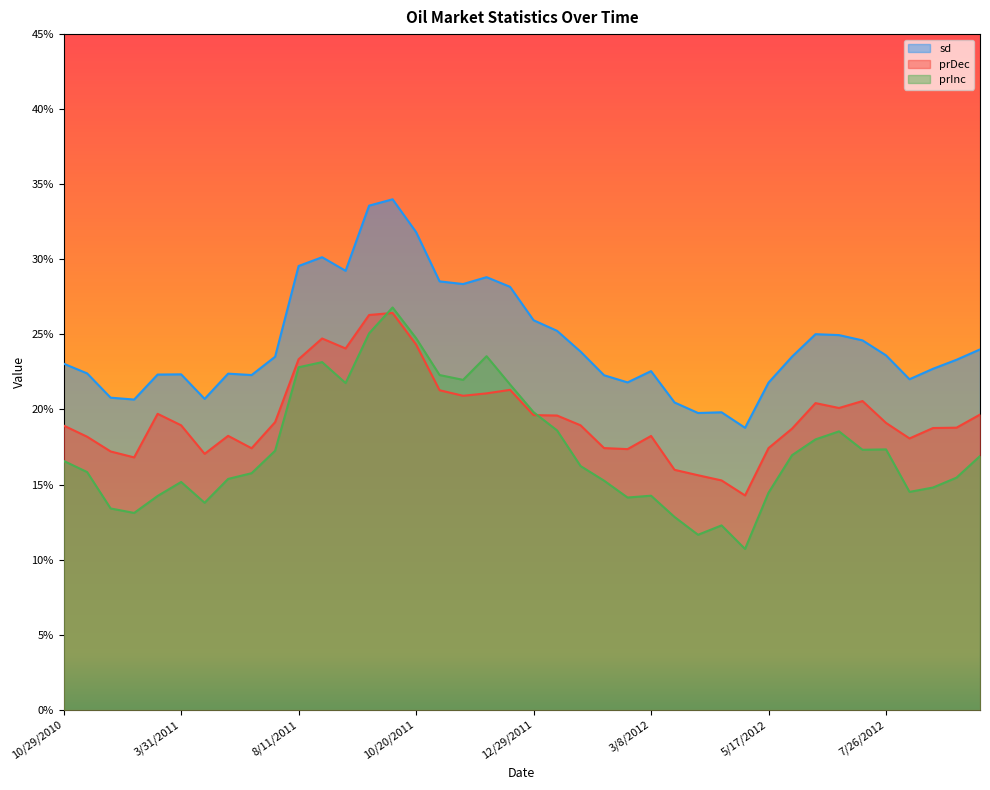

The value of prDec at 6/29/2011 is 0.2. True or false?

True